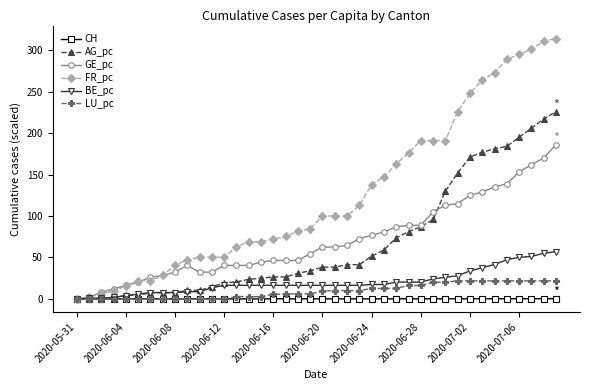

Which series has the widest spread of values?

FR_pc